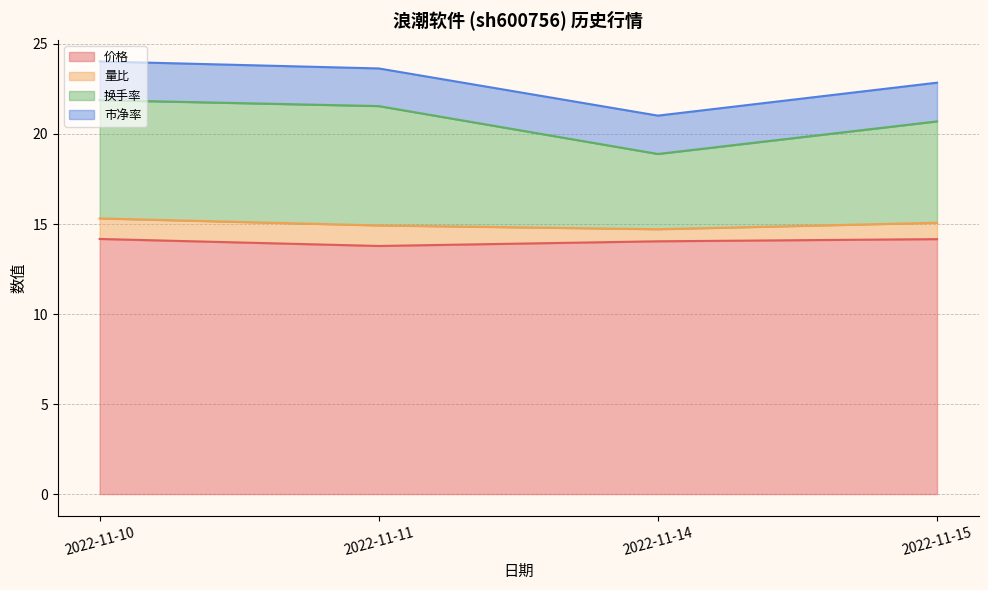

What is the sum of all 价格 values?

56.1